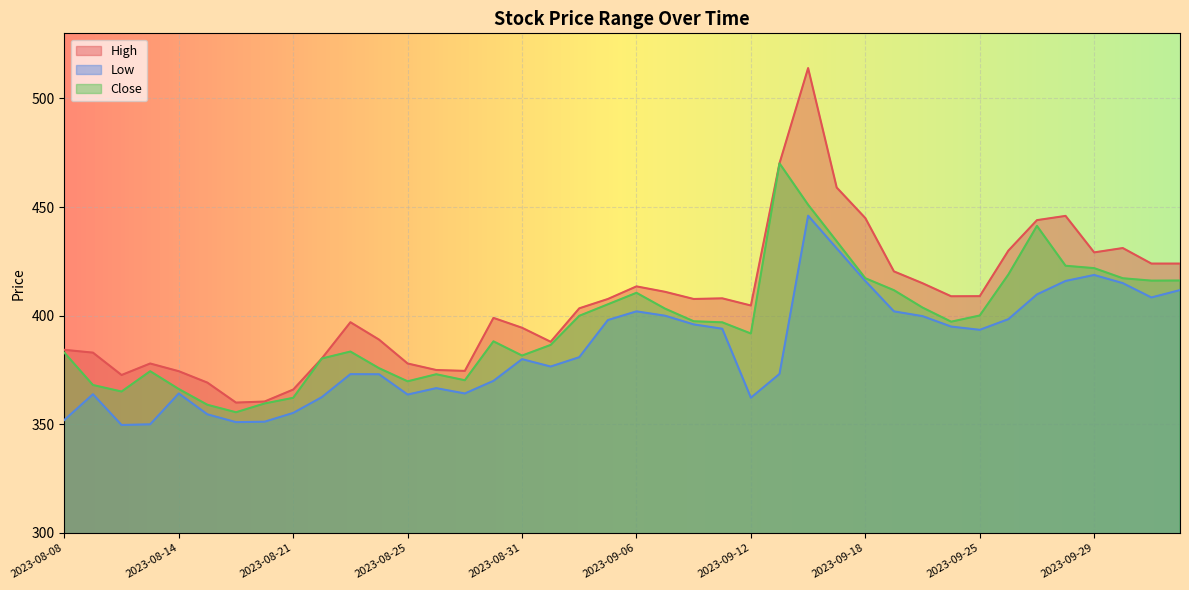

What is the difference between the second highest and second lowest values in the Low series?

81.0